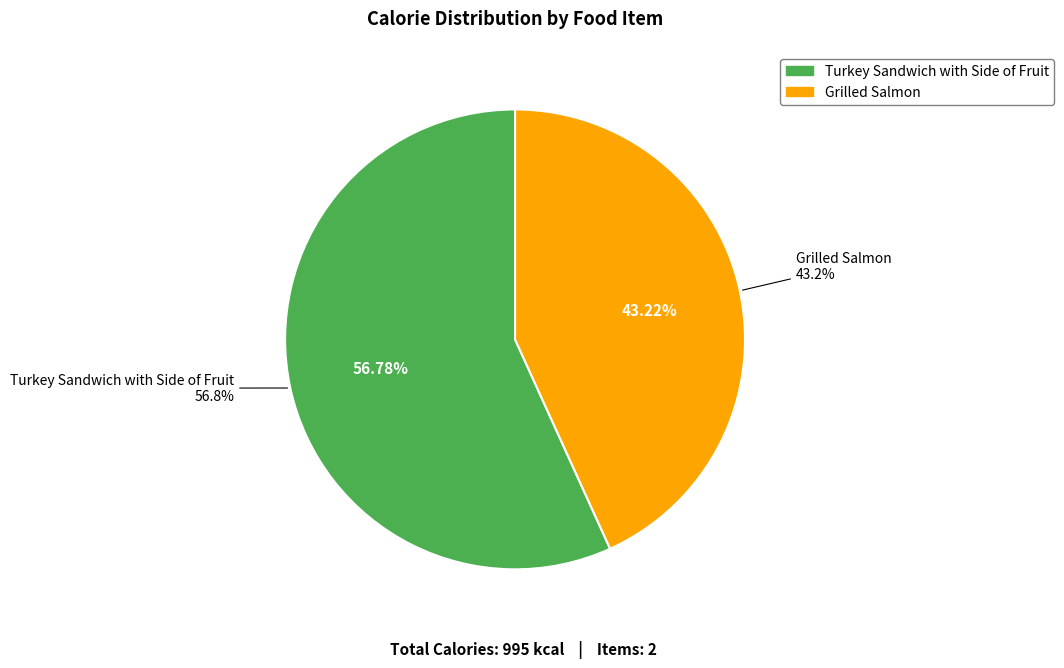

Count the number of slices in the pie.

2